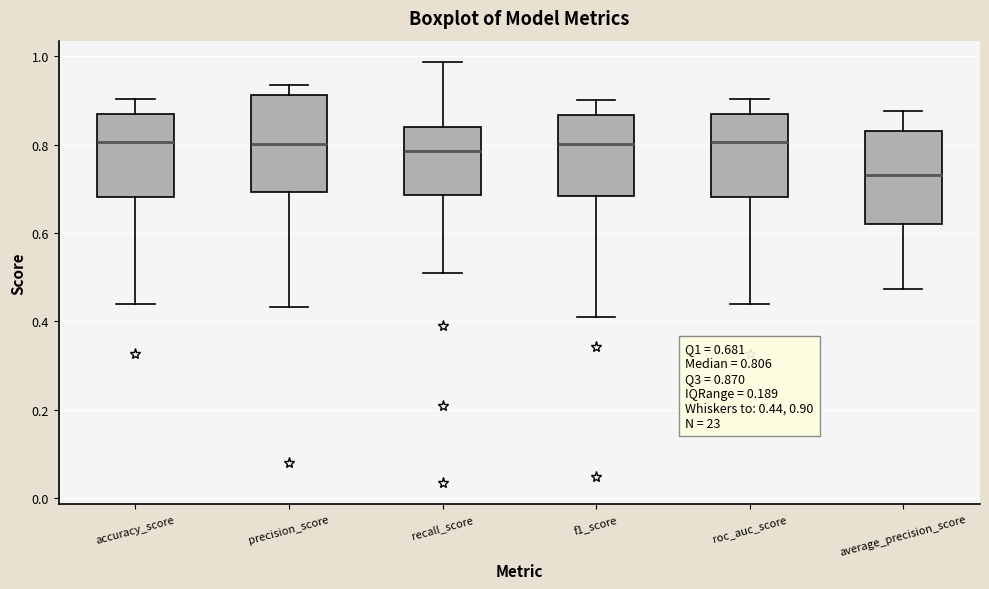

Which box has the lowest median line?

average_precision_score